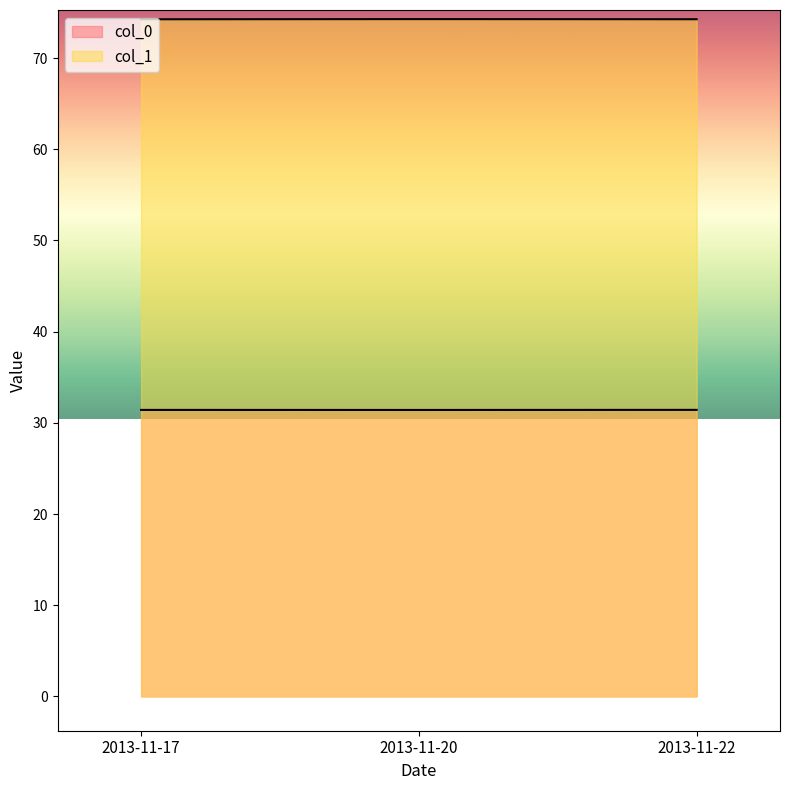

Reading left to right, what are all the values shown in this chart?

col_0: 31.4	31.4	31.4
col_1: 74.2	74.3	74.3